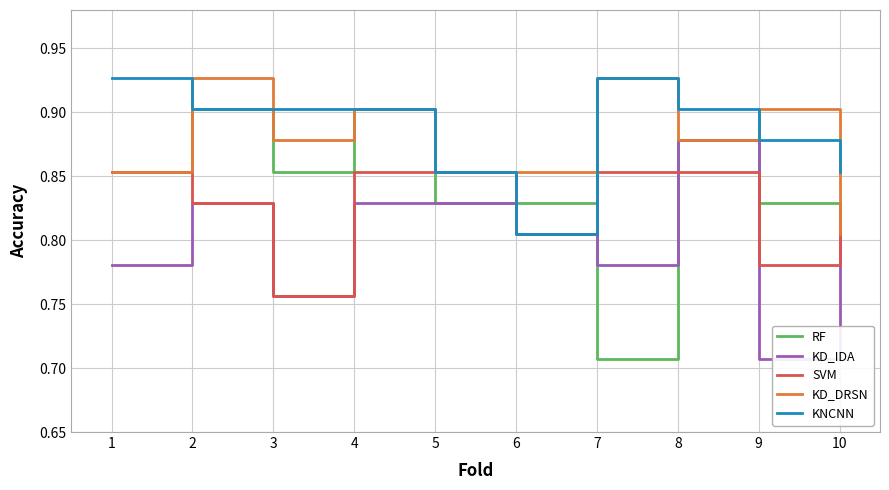

At which category does KD_DRSN reach its first local valley?

3